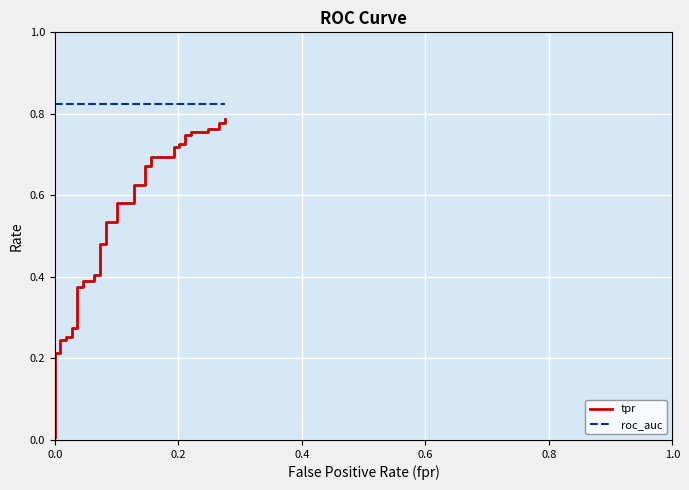

At how many categories does at least one series exceed 0?

40